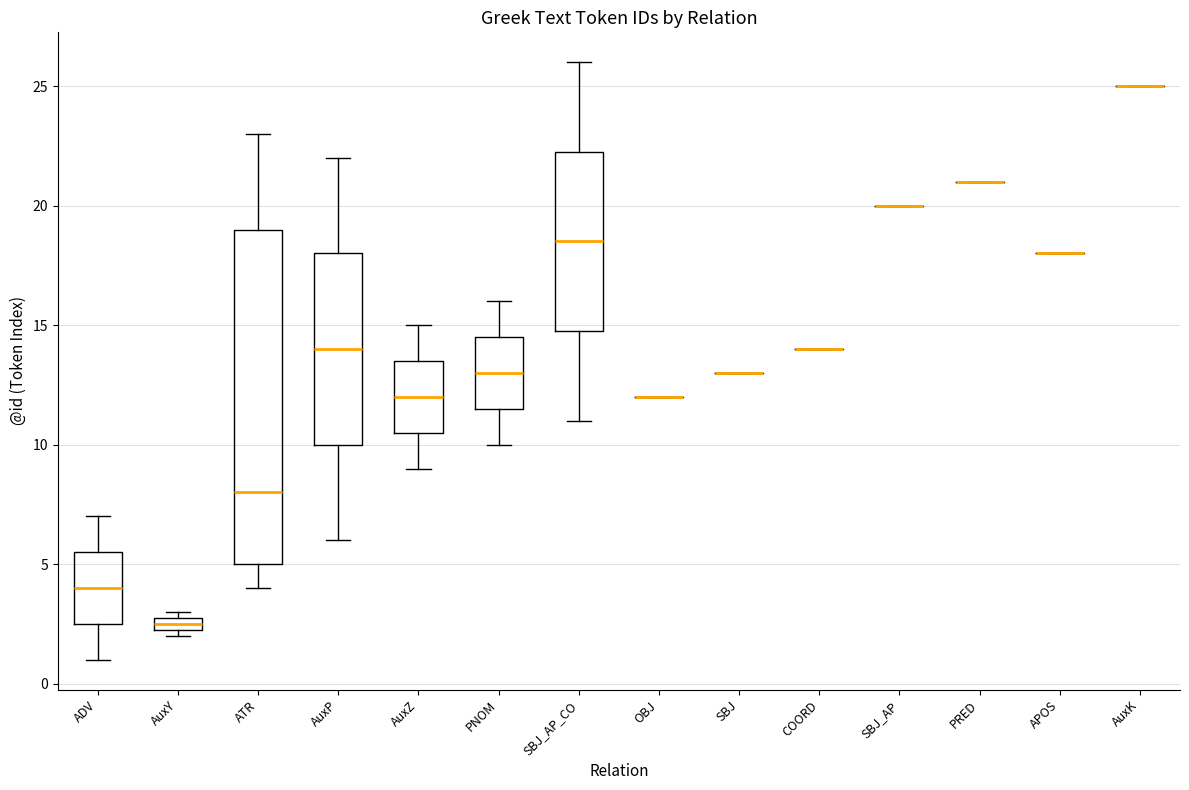

Comparing the boxes themselves (not the whiskers), which one is the tallest?

ATR